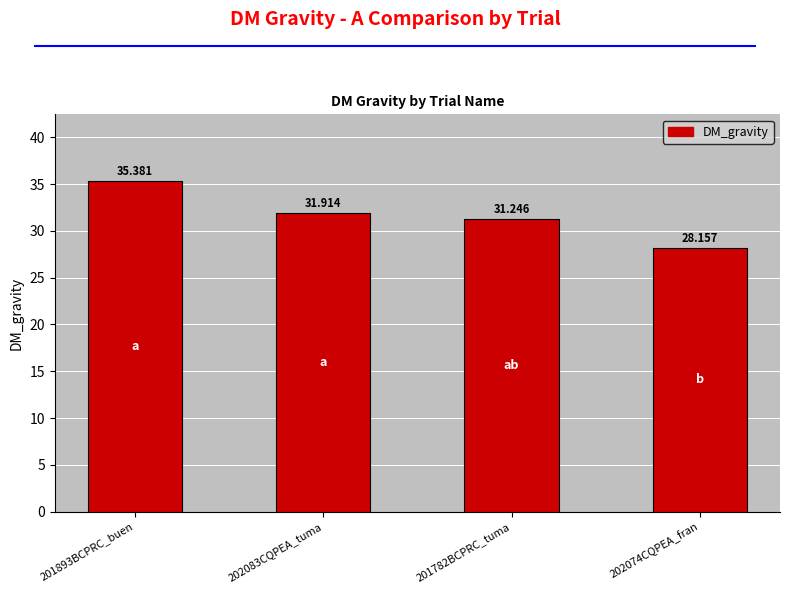

What is the label of the 4th bar from the right?

201893BCPRC_buen